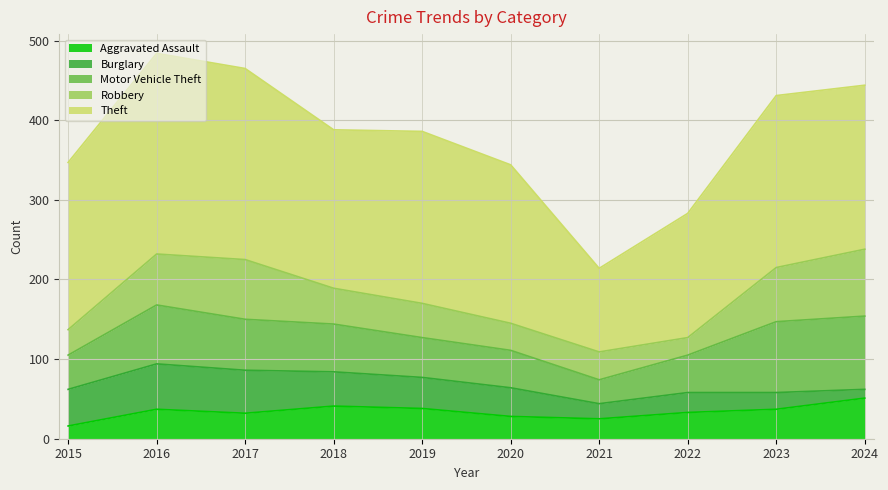

Where does the Theft series first go above 210?

2016